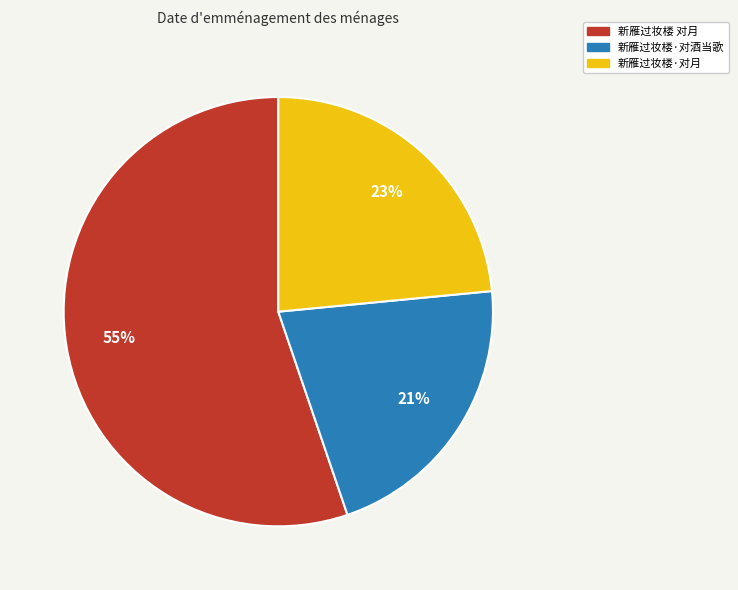

To the nearest percent, what is the average slice percentage?

33%